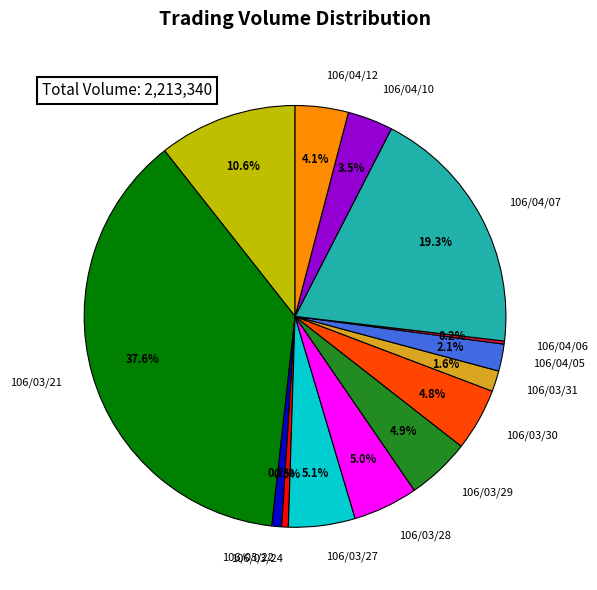

Is 106/04/07 the majority of the pie?

No